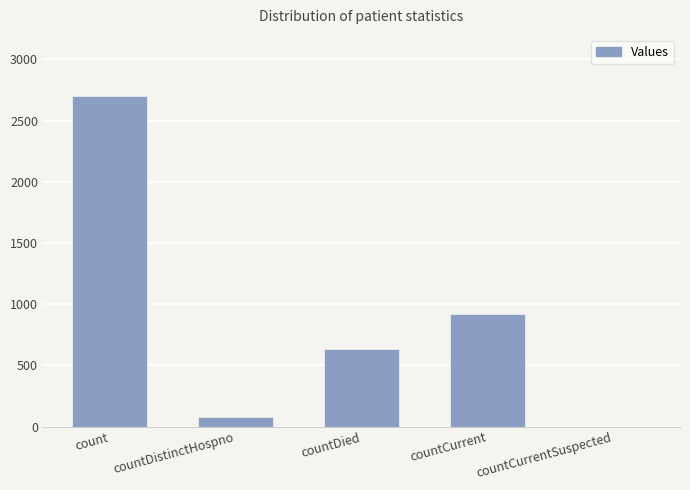

Between countCurrentSuspected and countDied, which is larger?

countDied